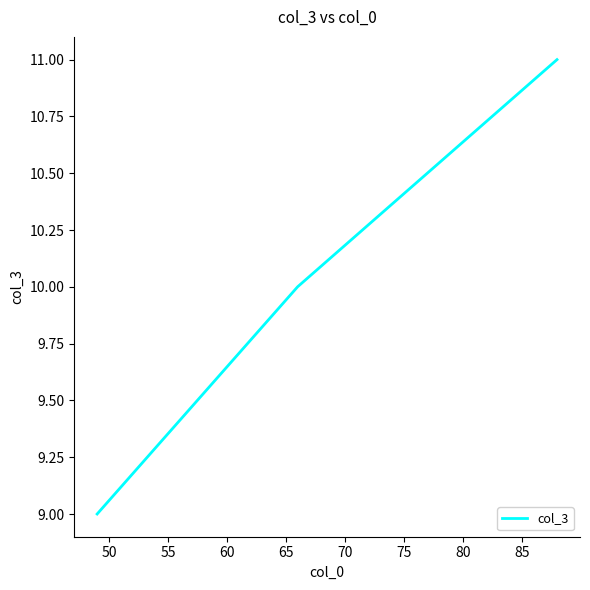

What is the sum of all values?

30